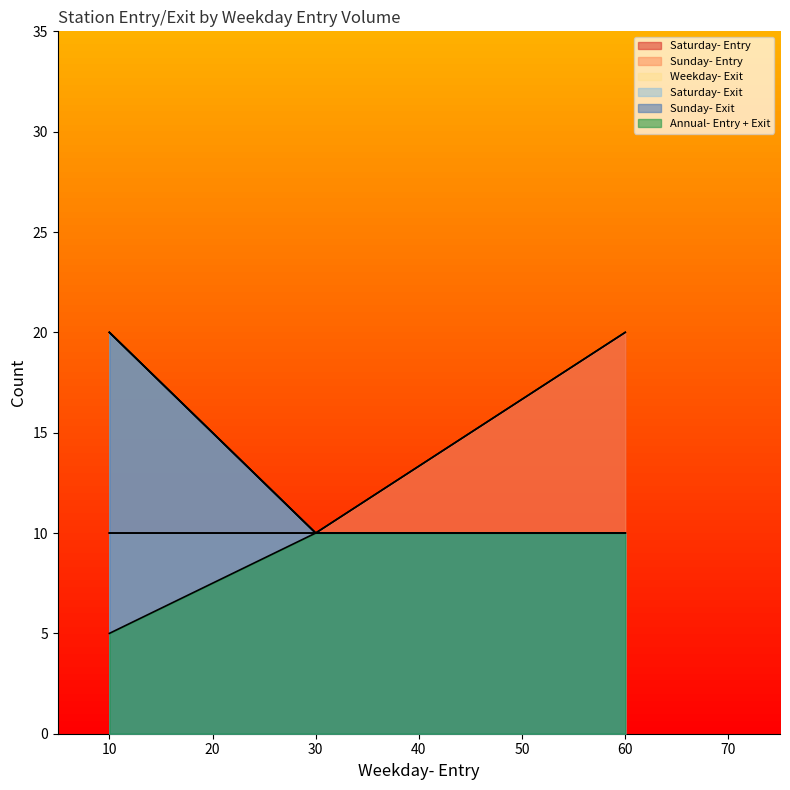

Reading right to left, list all the values displayed in this chart.

Weekday- Exit: 10	10	5
Saturday- Exit: 10	10	20
Sunday- Exit: 10	10	20
Annual- Entry + Exit: 10	10	20